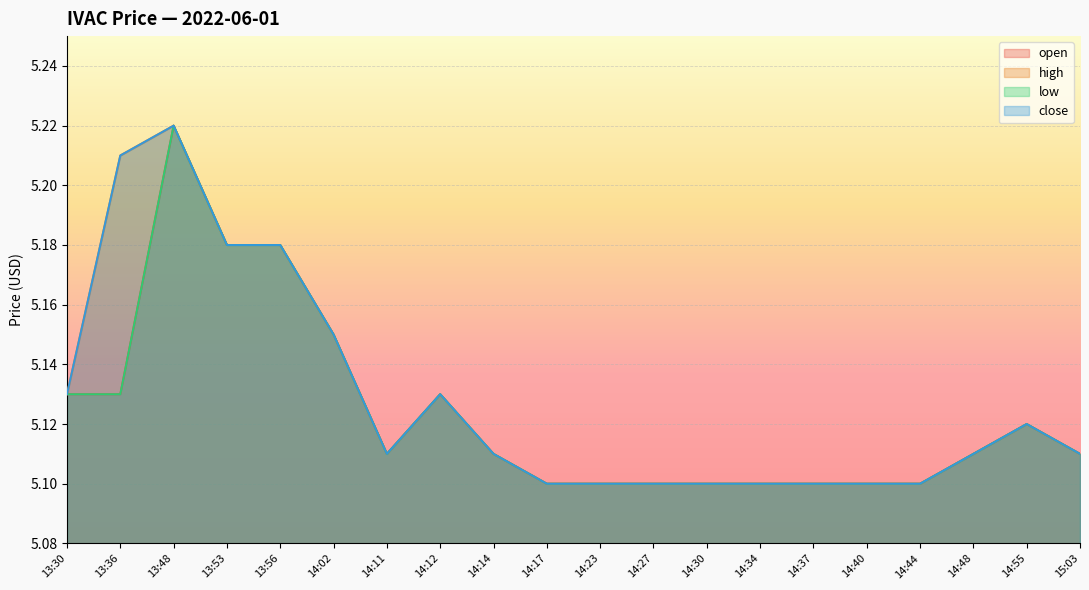

Which has a higher value, 14:14 or 14:44?

14:14